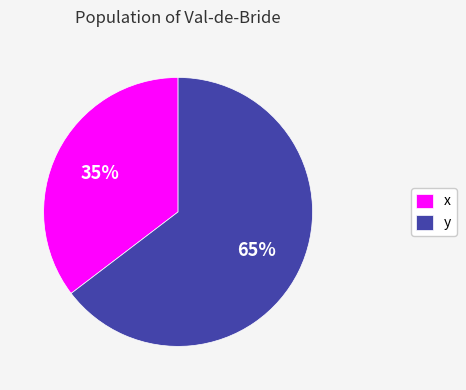

Rank the categories by value from highest to lowest.

y, x